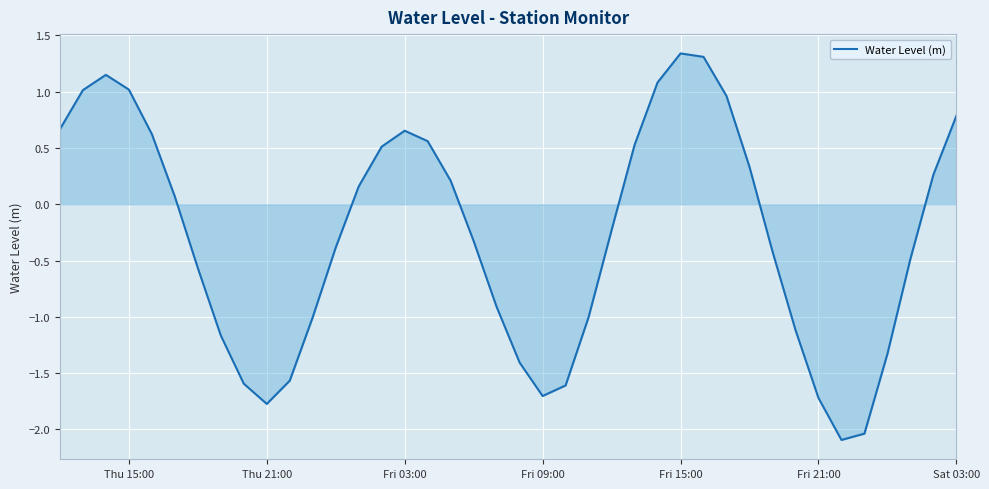

How many lines are shown in the chart?

1